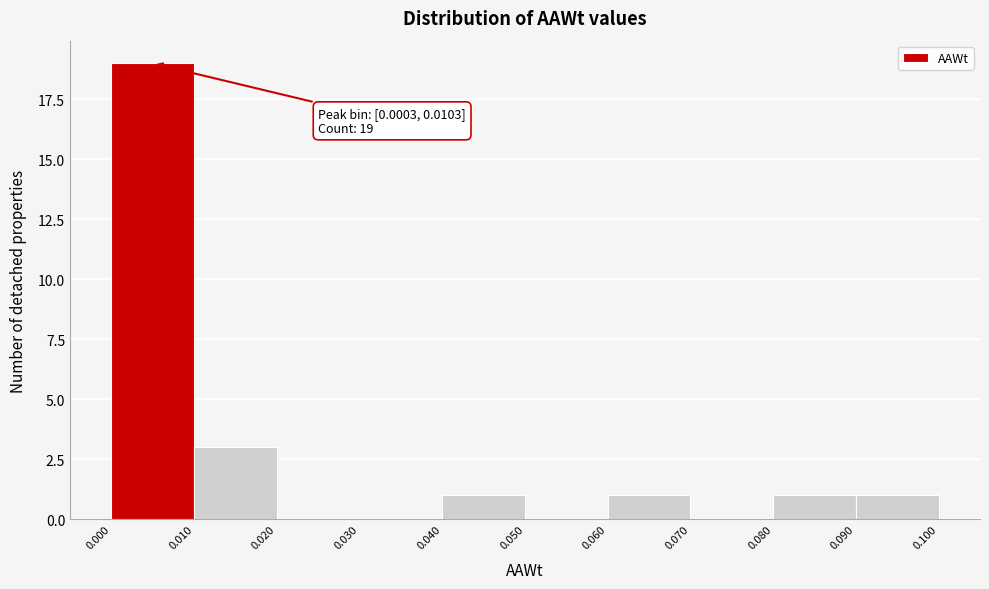

Which range on the x-axis has the tallest bar?

0.000 to 0.010